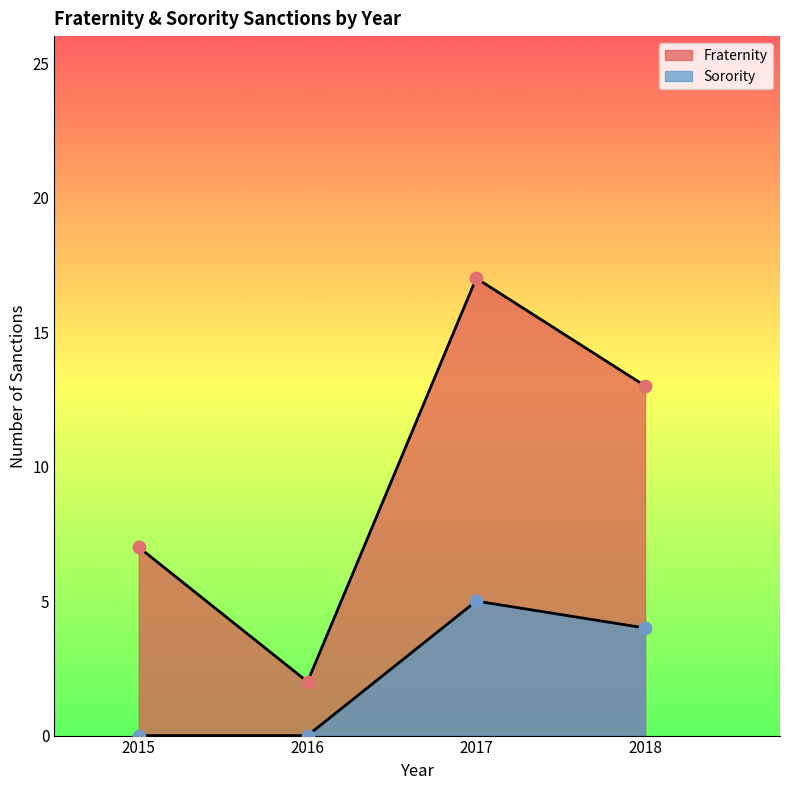

How many lines are shown in the chart?

2